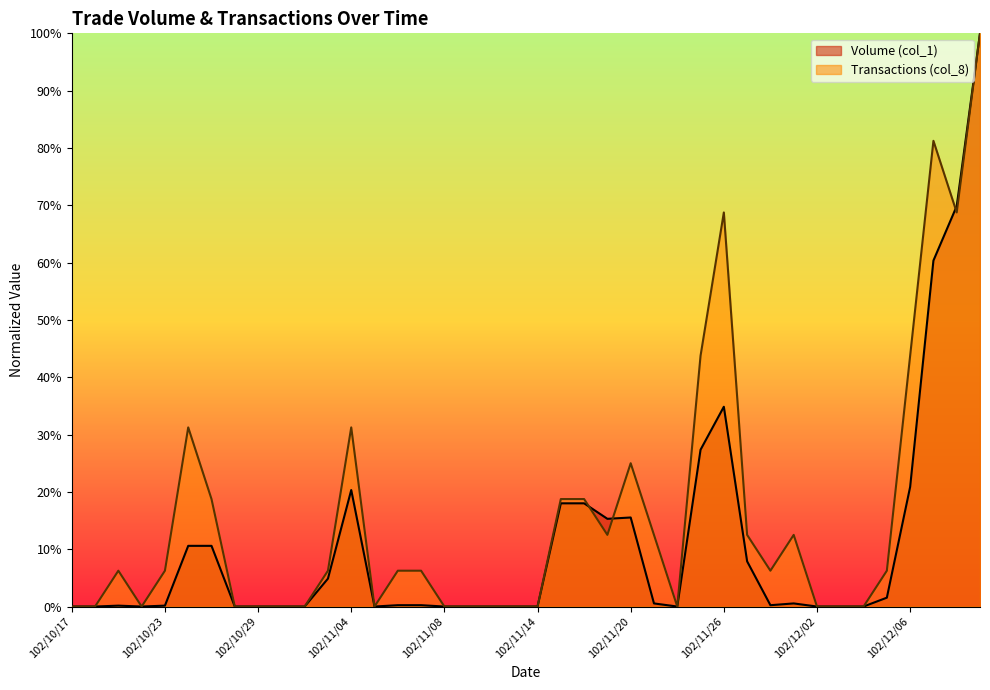

What position from the right is 102/11/25?

13